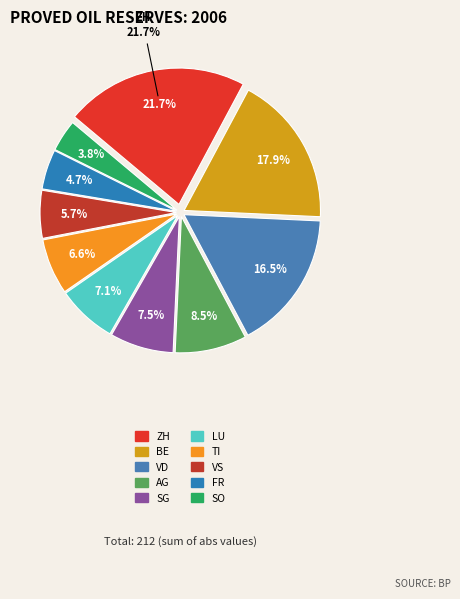

Is it true that LU is 7% of the pie?

True